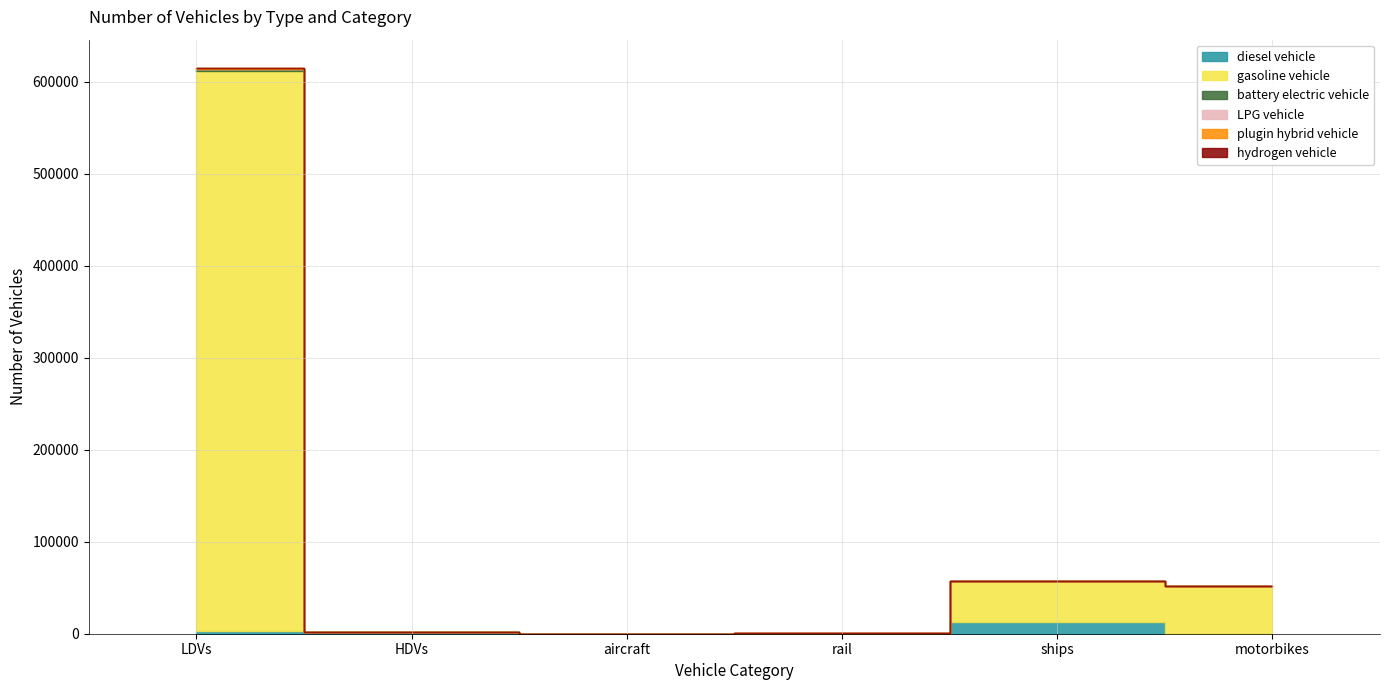

The value of plugin hybrid vehicle at rail is 883.7. True or false?

False